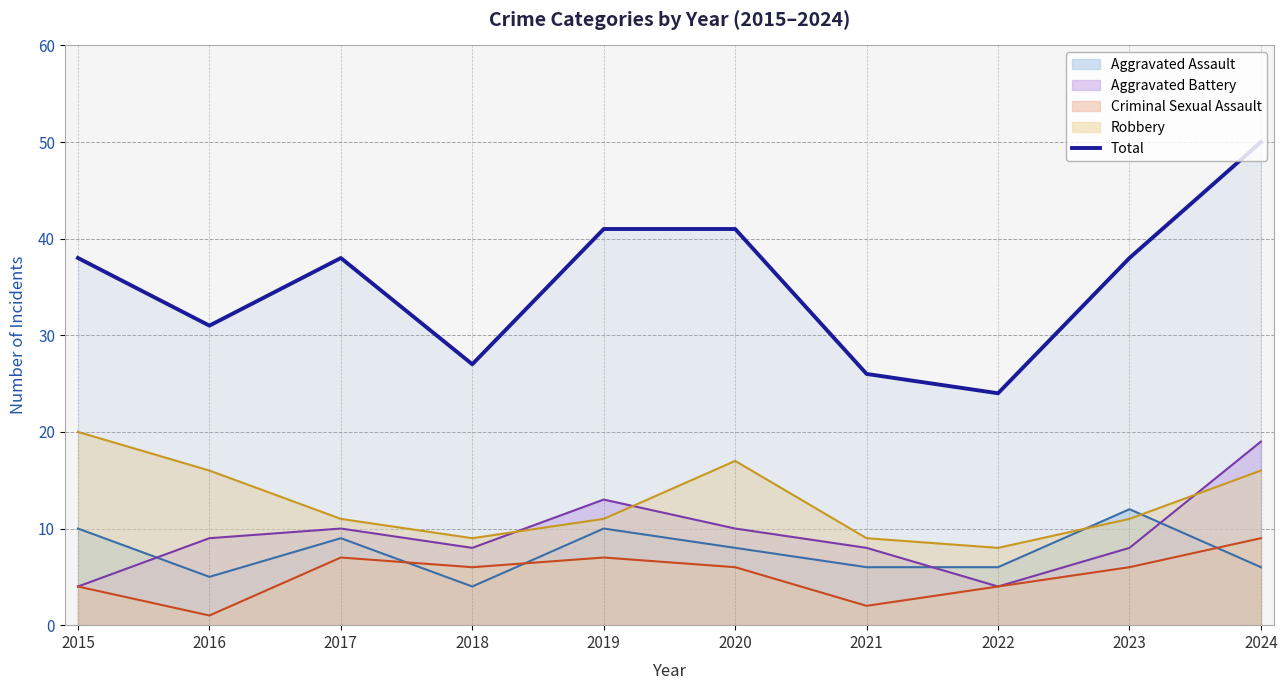

Rank the categories by value from highest to lowest.

2024, 2019, 2020, 2015, 2017, 2023, 2016, 2018, 2021, 2022